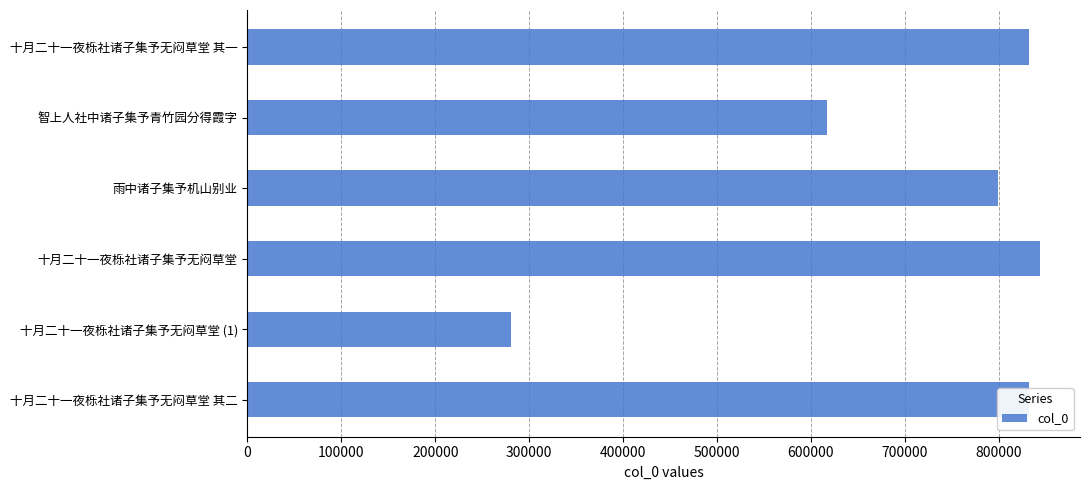

The chart shows a value of 831885 at 十月二十一夜栎社诸子集予无闷草堂 其二. True or false?

True